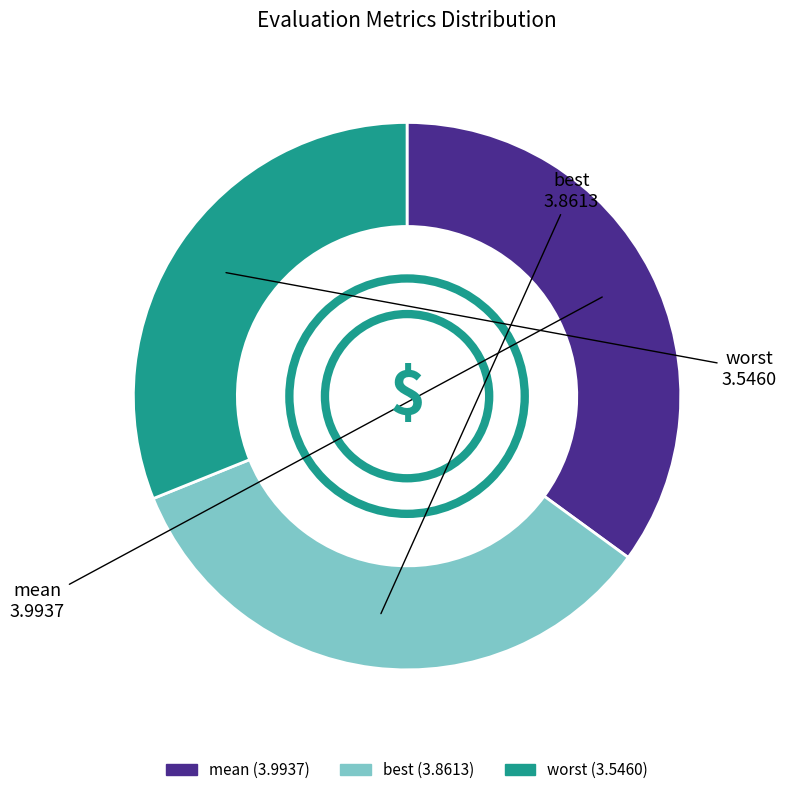

Is there any slice that represents more than half of the pie?

No